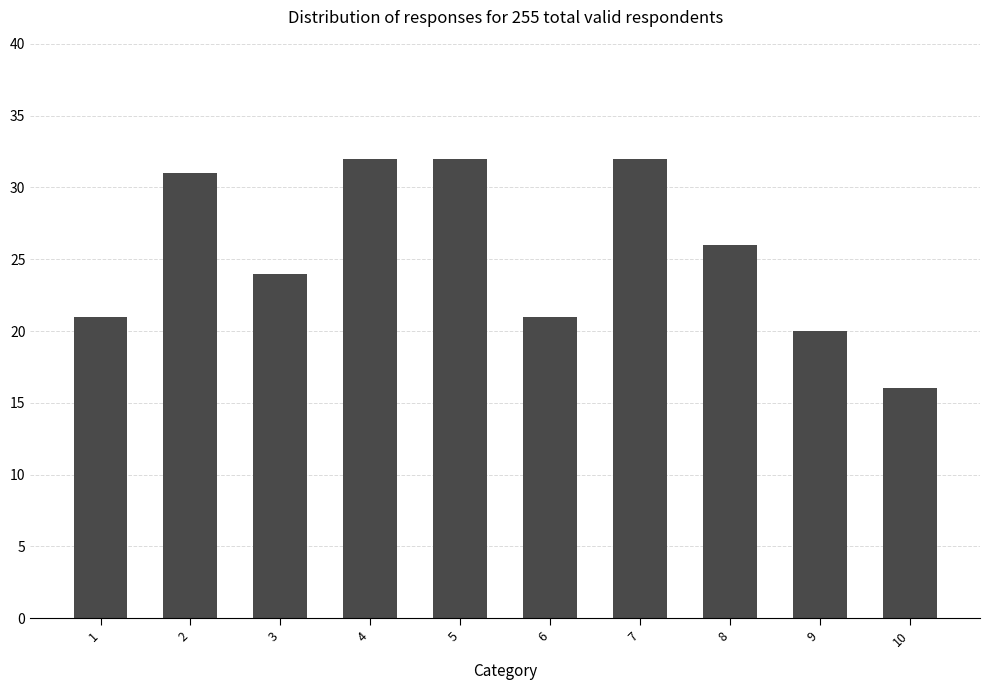

What is the sum of the values at 1 and 8?

47